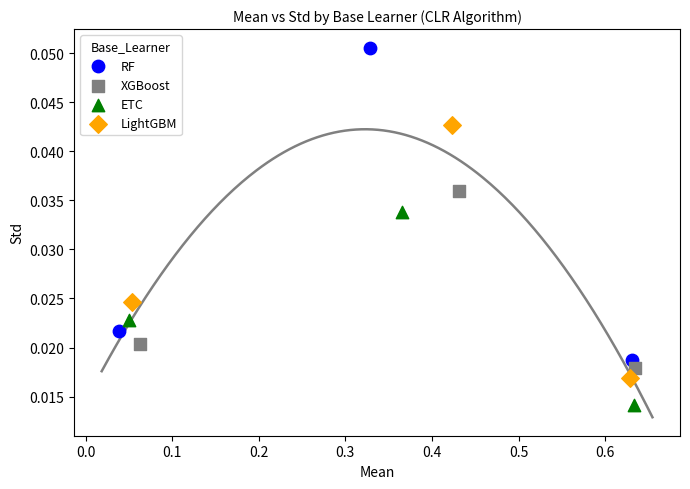

Which series has the widest spread of Y values?

RF